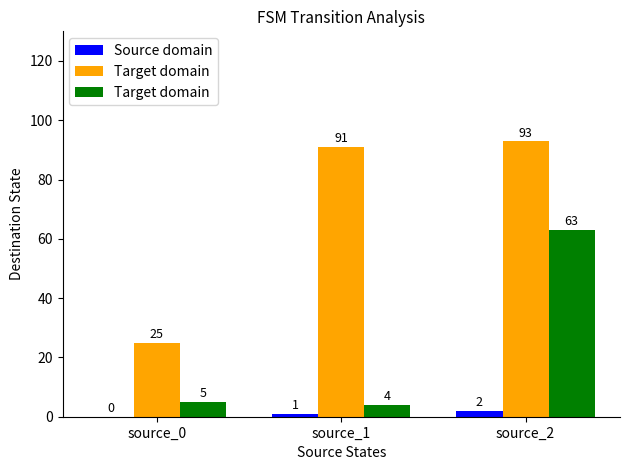

At which category is the sum across all series the highest?

source_2